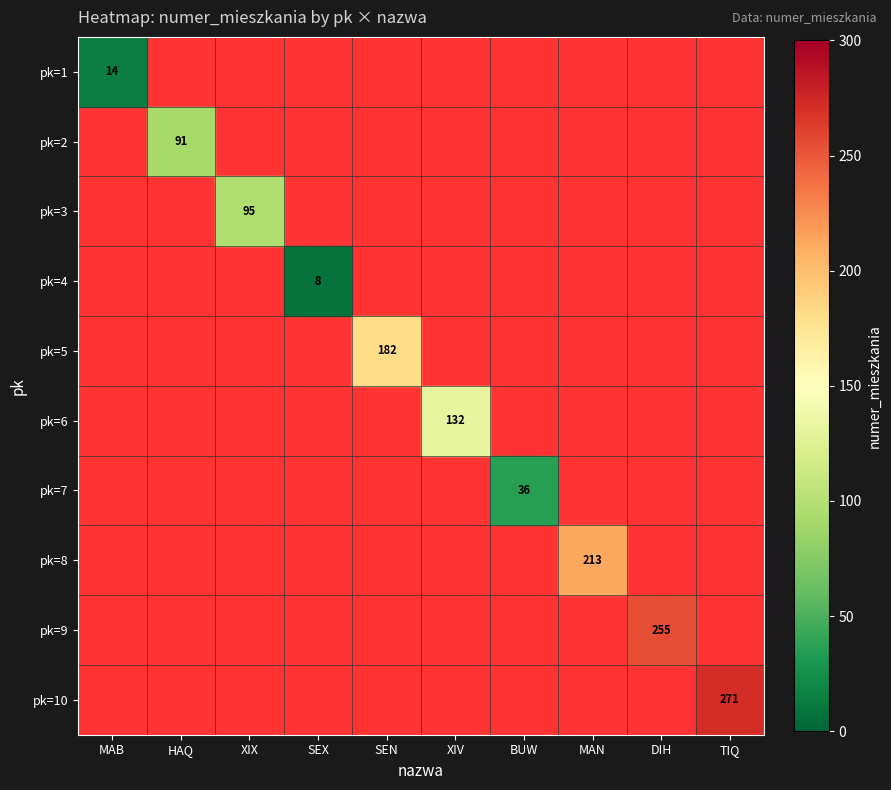

Is the value of pk=9 at MAB greater than the value of pk=5 at BUW?

No